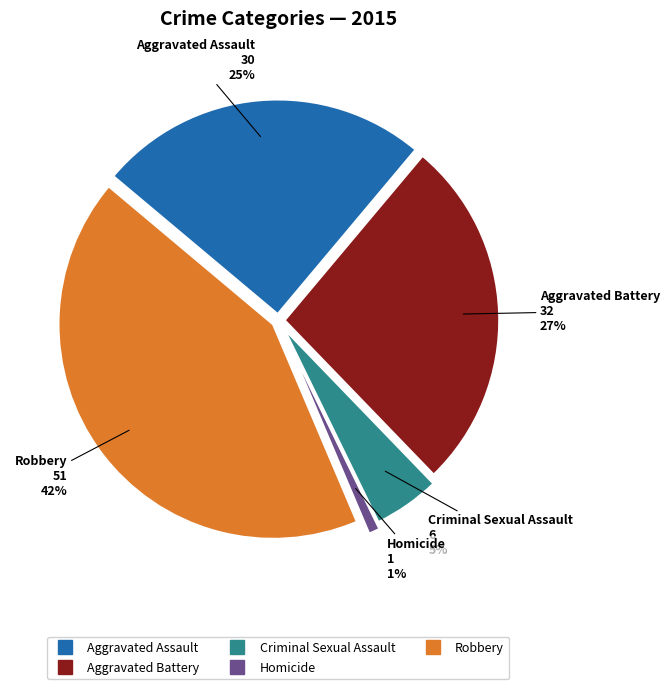

What is the ratio of the value at Criminal Sexual Assault to the value at Aggravated Assault?

0.2